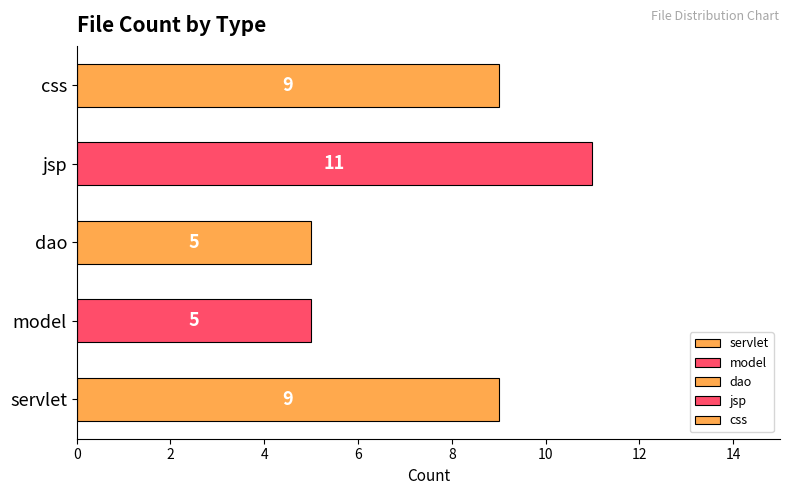

What is the approximate value at model?

5